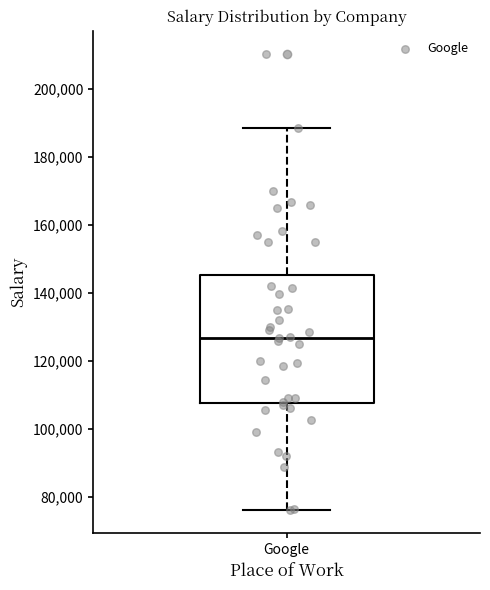

Where does the median line of the box for Google sit on the y-axis? The values are not printed on the chart, so give them approximately, as read against the axis.

126000